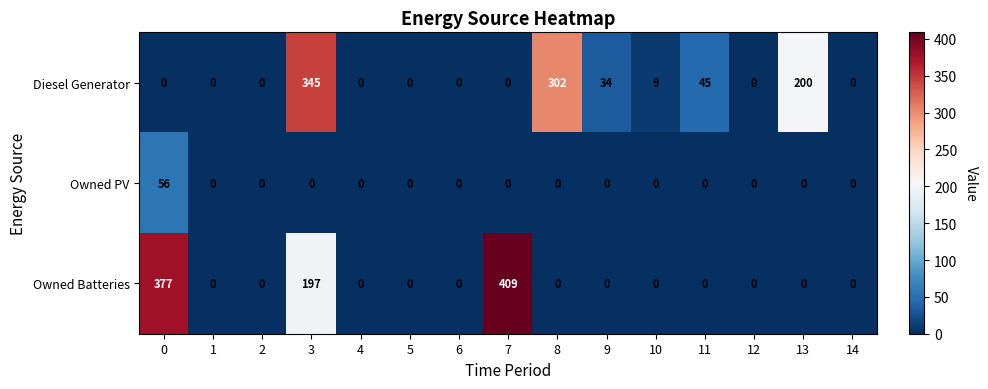

List the series in order of their peak value, lowest first.

Owned PV, Diesel Generator, Owned Batteries